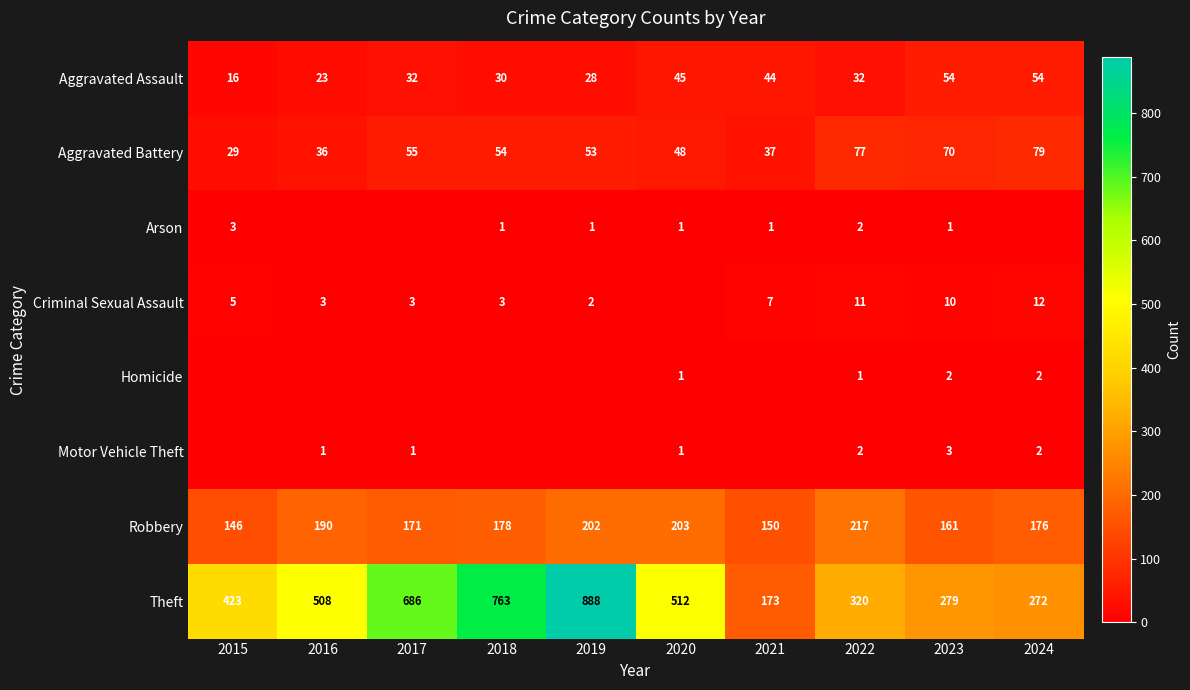

Read the Aggravated Battery value at 2021, to the nearest 5.

35